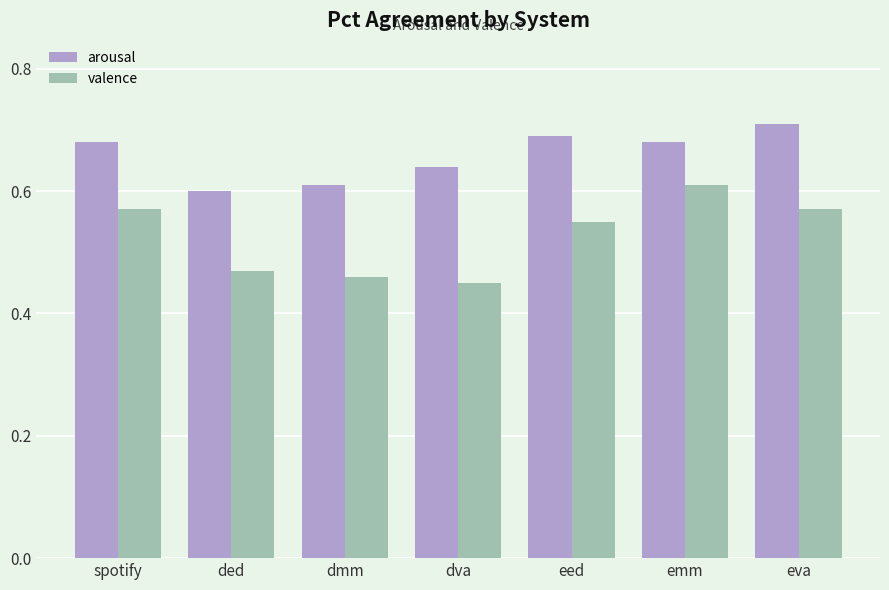

List the series in order of their overall mean, highest first.

arousal, valence